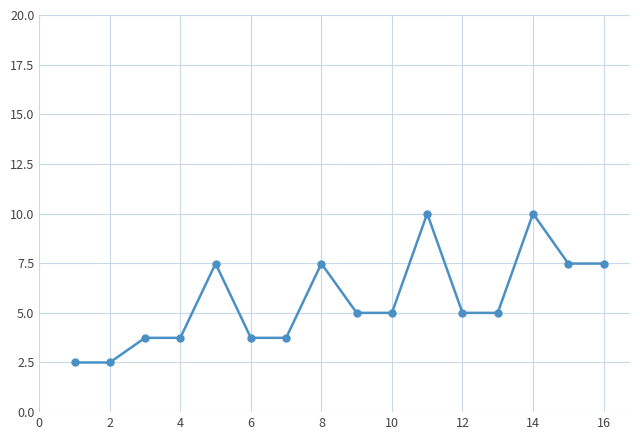

How many series are shown in this chart?

1